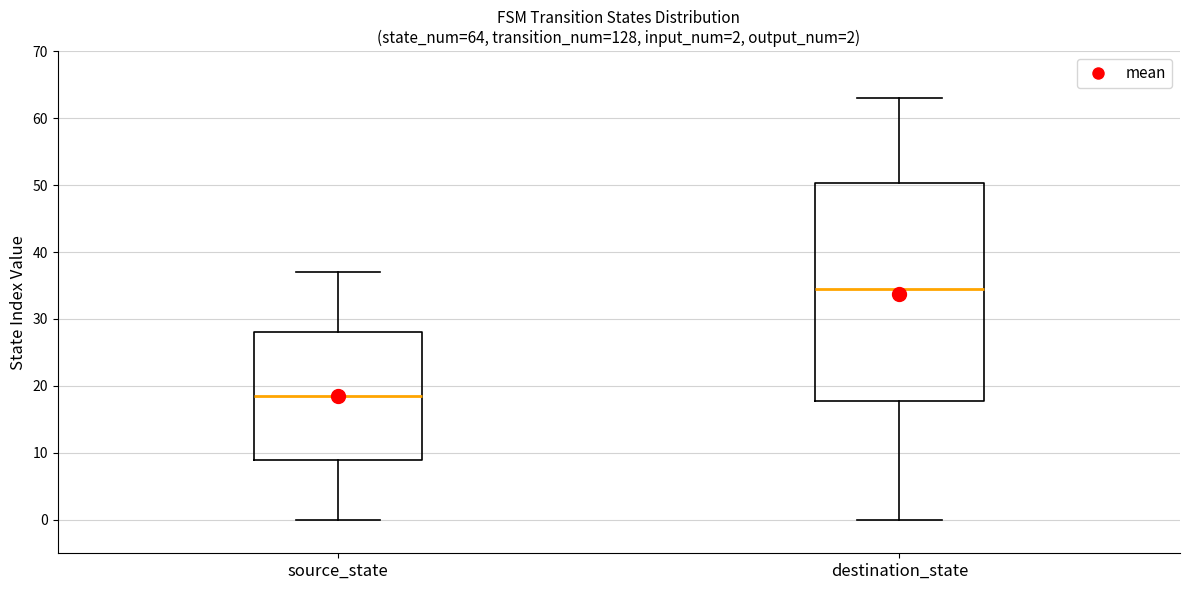

Which box has the lowest median line?

source_state